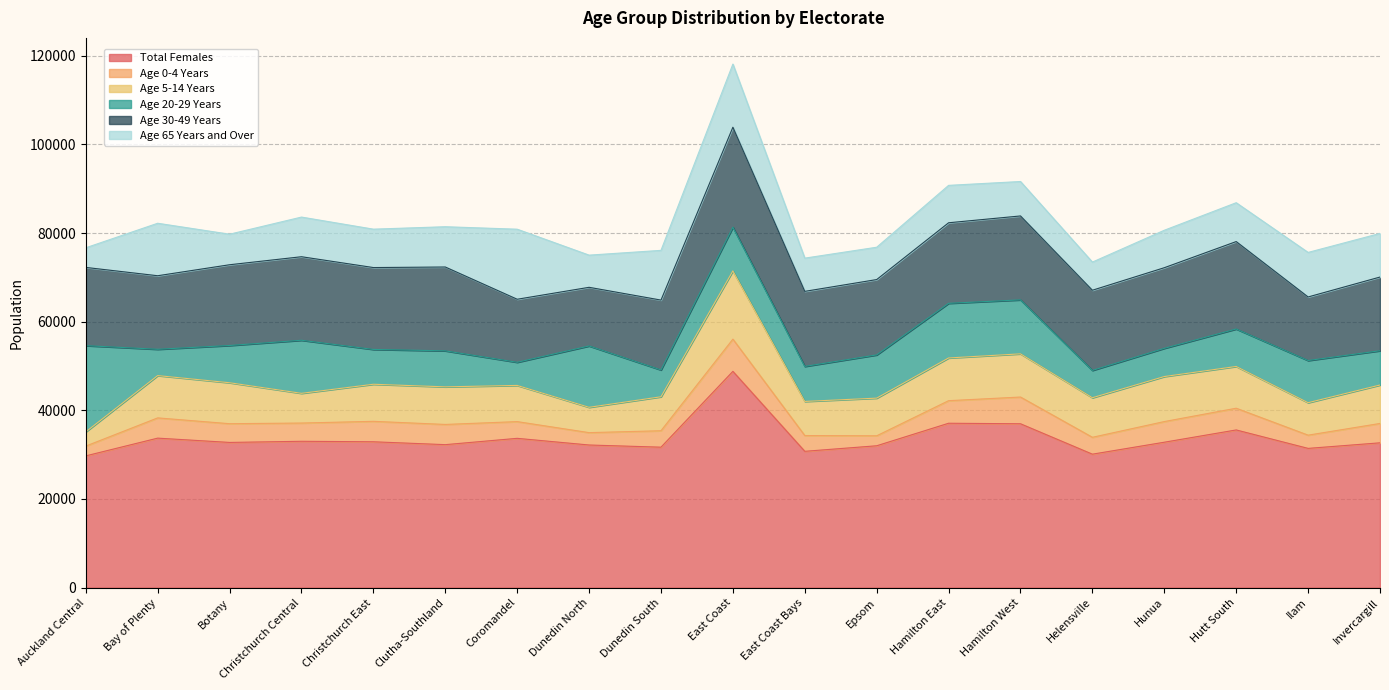

Reading left to right, list all the values displayed in this chart.

Total Females: 29727	33729	32760	33018	32907	32259	33684	32181	31689	48798	30756	32007	37089	36972	30111	32808	35577	31416	32673
Age 0-4 Years: 2208	4569	4227	4116	4614	4560	3774	2790	3711	7269	3558	2250	5091	6030	3810	4659	4902	2988	4368
Age 5-14 Years: 3207	9543	9240	6705	8364	8481	8163	5712	7662	15393	7695	8496	9636	9744	8922	10158	9420	7323	8676
Age 20-29 Years: 19455	5937	8403	11973	7857	8124	5220	13842	6051	9864	7902	9753	12330	12177	6165	6366	8454	9510	7731
Age 30-49 Years: 17649	16590	18219	18846	18474	18915	14223	13233	15762	22554	16932	17001	18174	18936	18090	18189	19725	14343	16626
Age 65 Years and Over: 4428	11841	6891	8946	8661	9087	15804	7257	11220	14247	7497	7293	8439	7770	6351	8451	8766	10050	9843